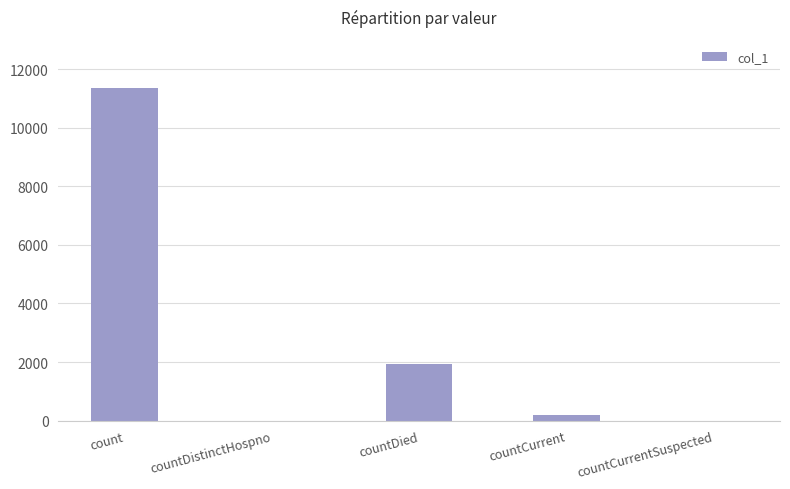

What is the sum of all values?

13493